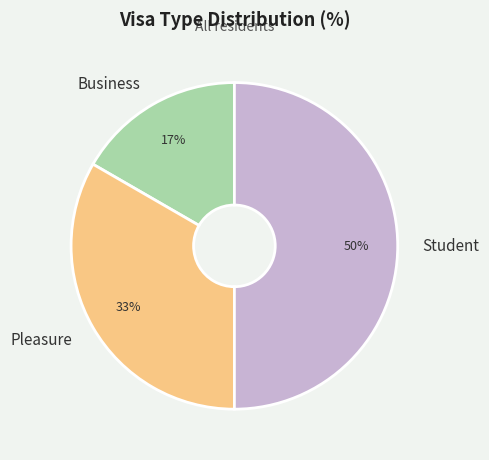

The Pleasure slice represents 45% of the pie. True or false?

False